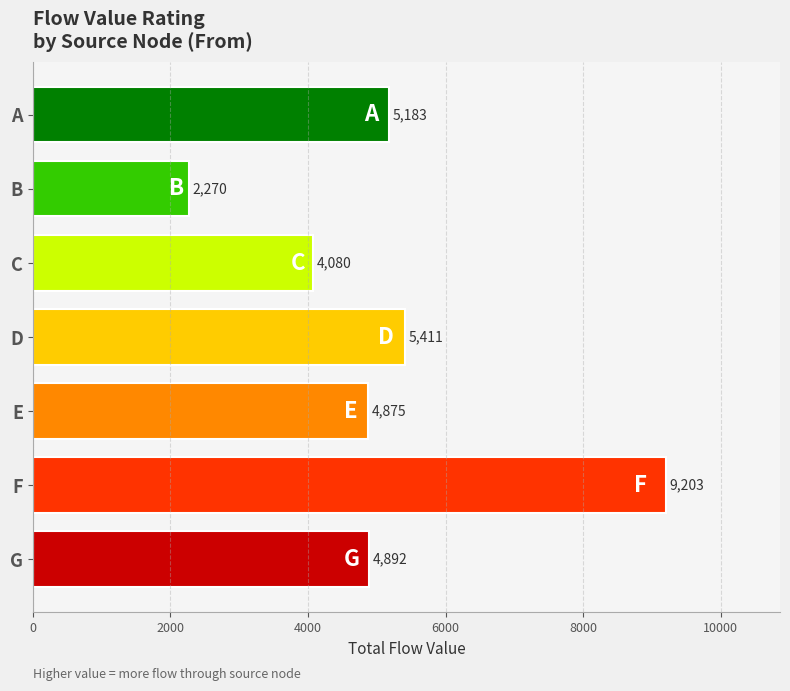

Does the chart contain stacked bars?

No